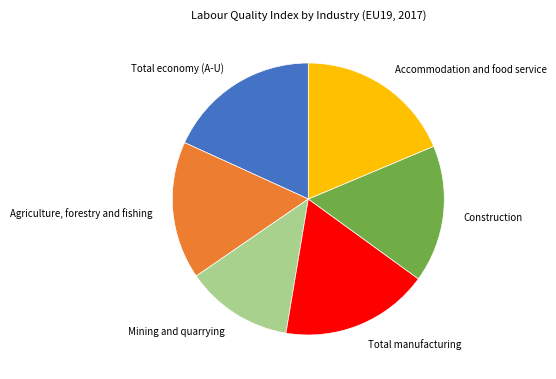

Is it true that Mining and quarrying is 20% of the pie?

False